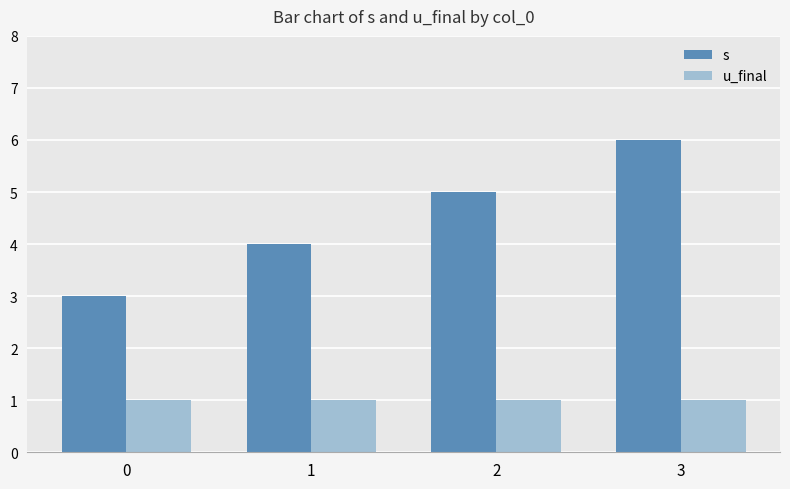

List the series in order of their peak value, lowest first.

u_final, s